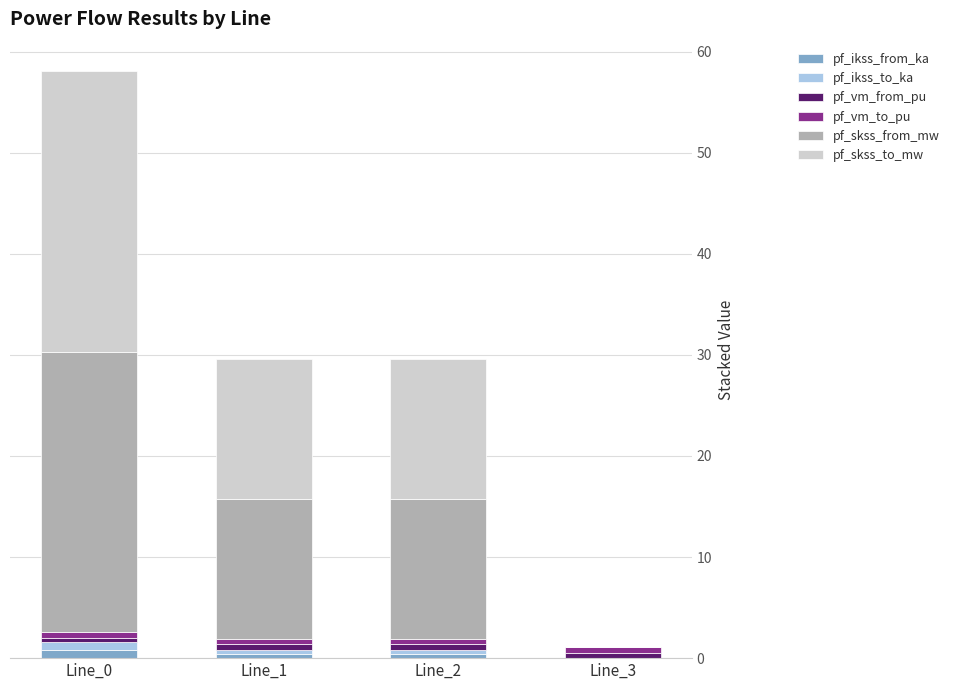

What is the total value across all series at Line_2?

29.6